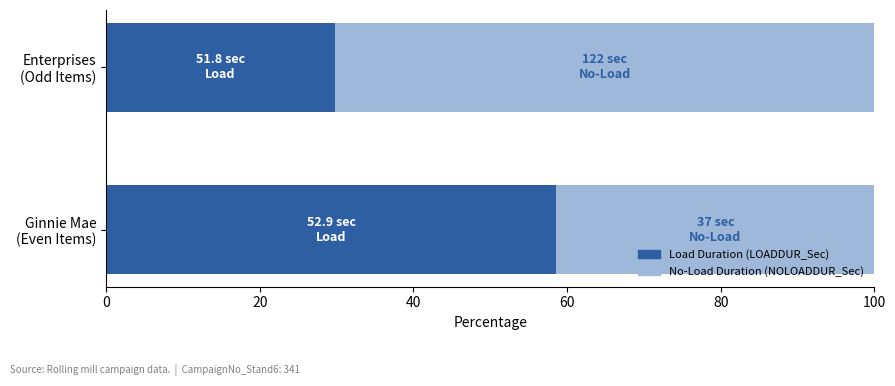

What is the sum of all Load Duration (LOADDUR_Sec) values?

88.4